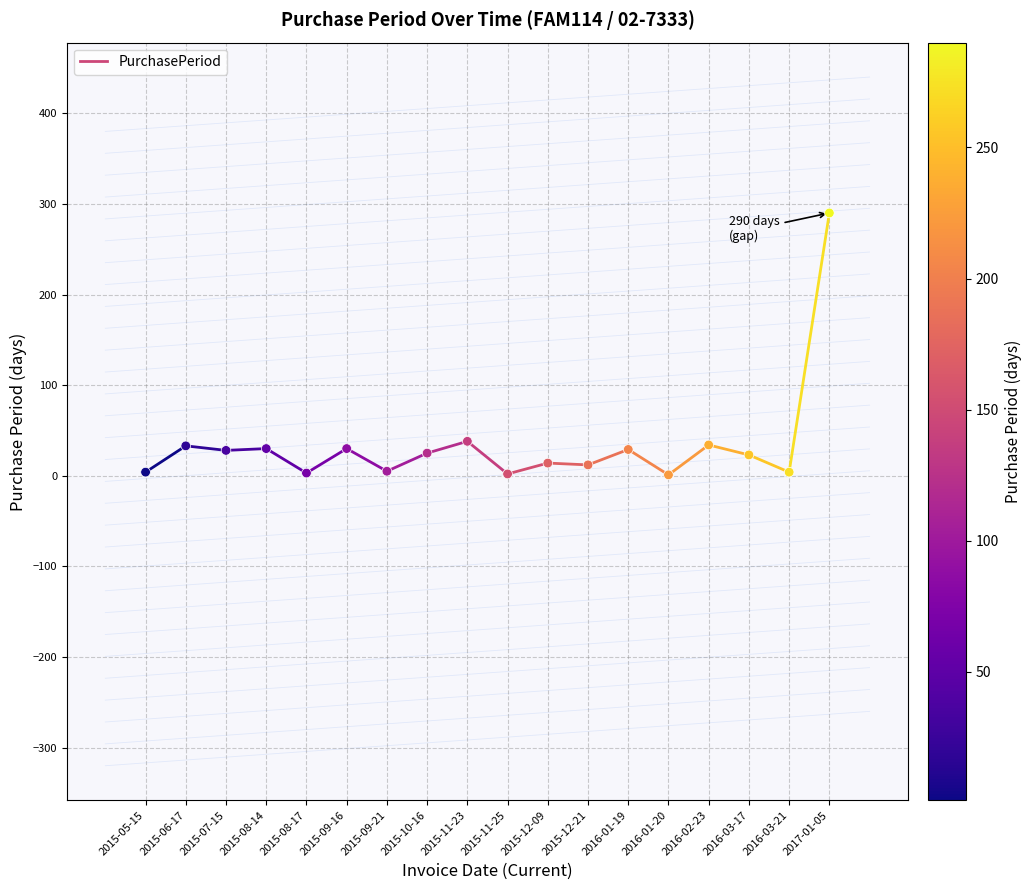

What is the range of Y values (max minus min)?

289